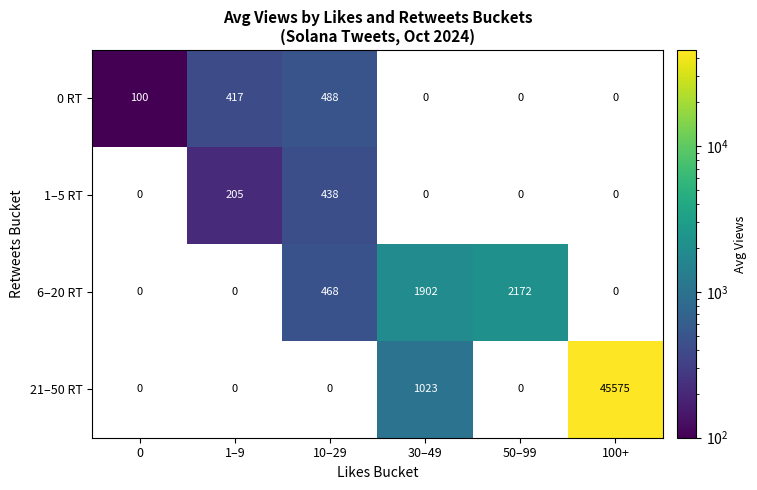

What is the difference between the second highest and second lowest values in the 6–20 RT series?

1902